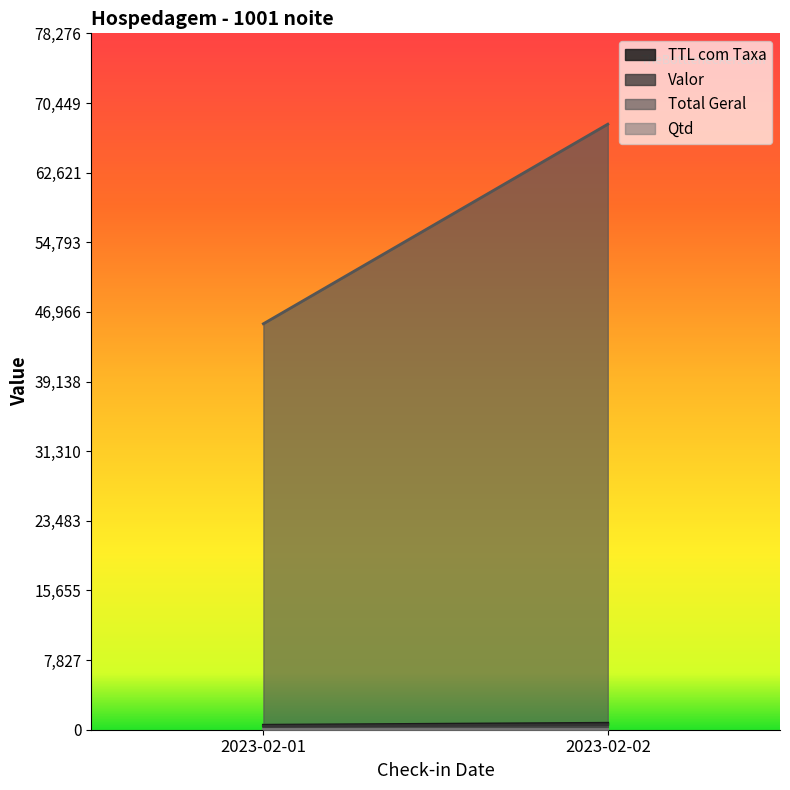

Rank the series by their maximum value, from lowest to highest.

Qtd, Valor, TTL com Taxa, Total Geral